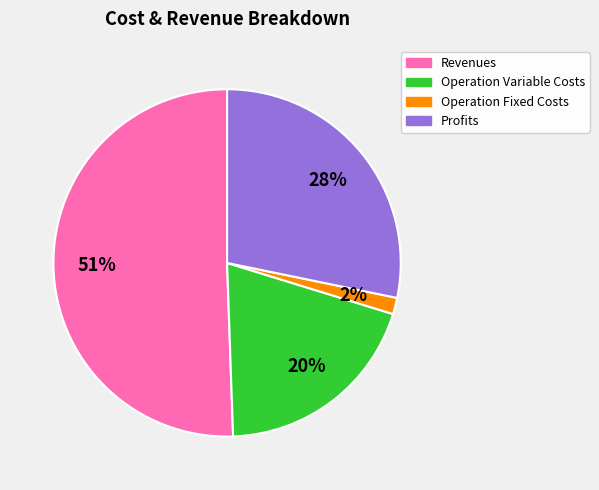

To the nearest percent, what is the average slice percentage?

25%